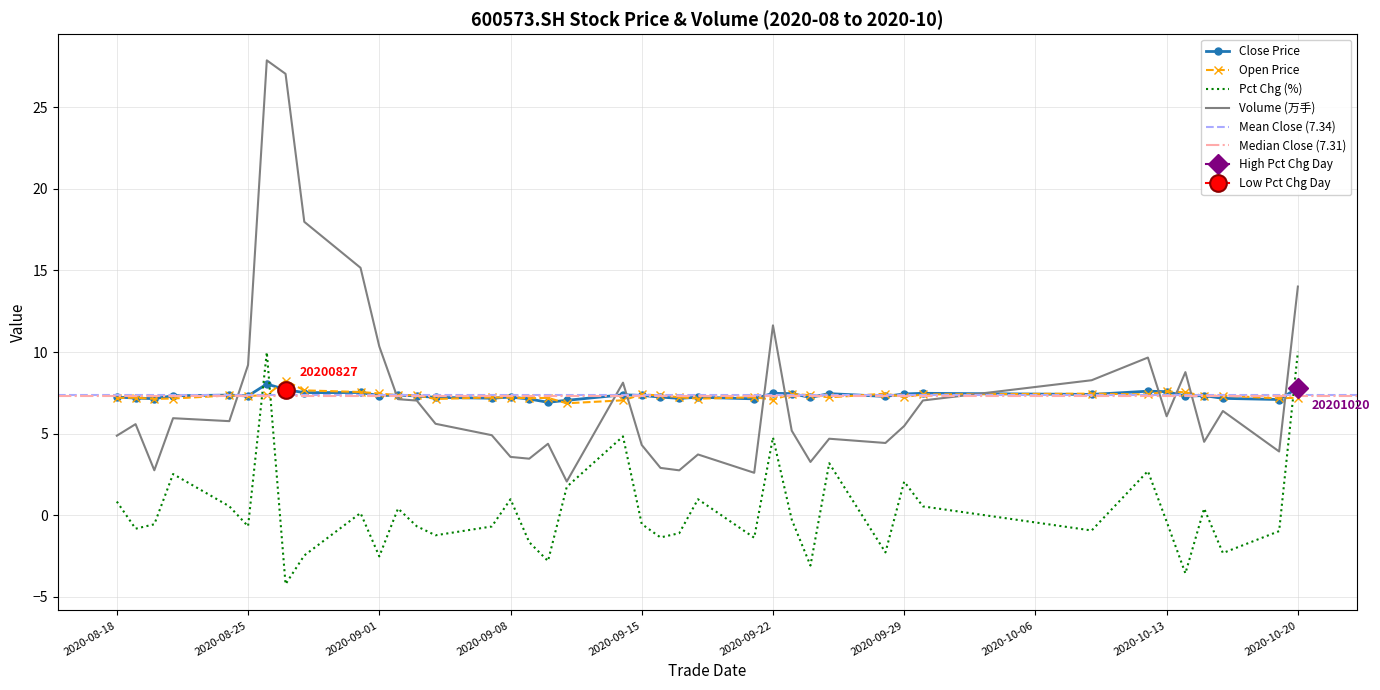

True or false: vol_scaled has a value of 7.5 at 20201015.

False